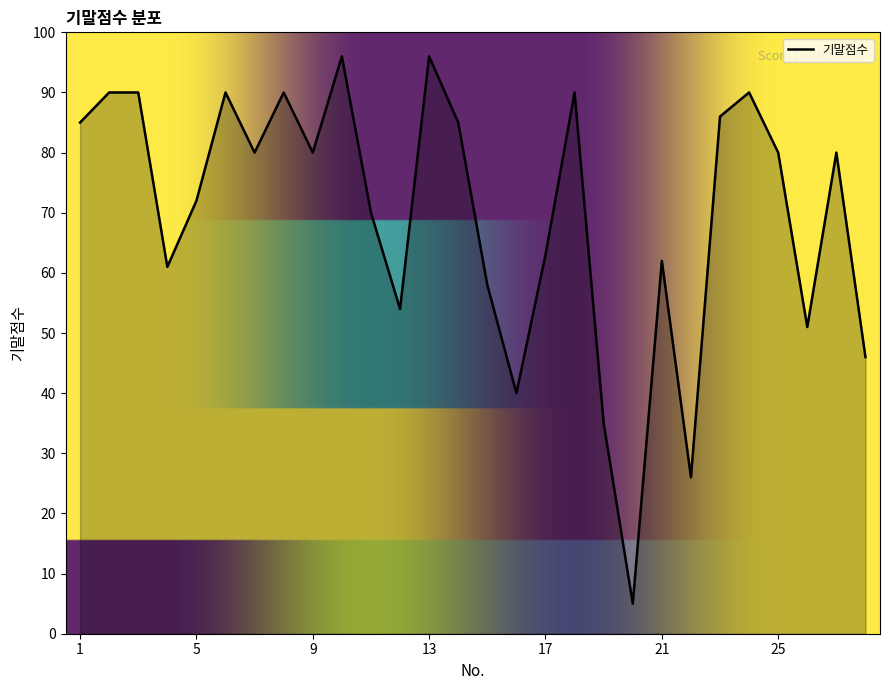

What is the minimum value shown in the chart?

5